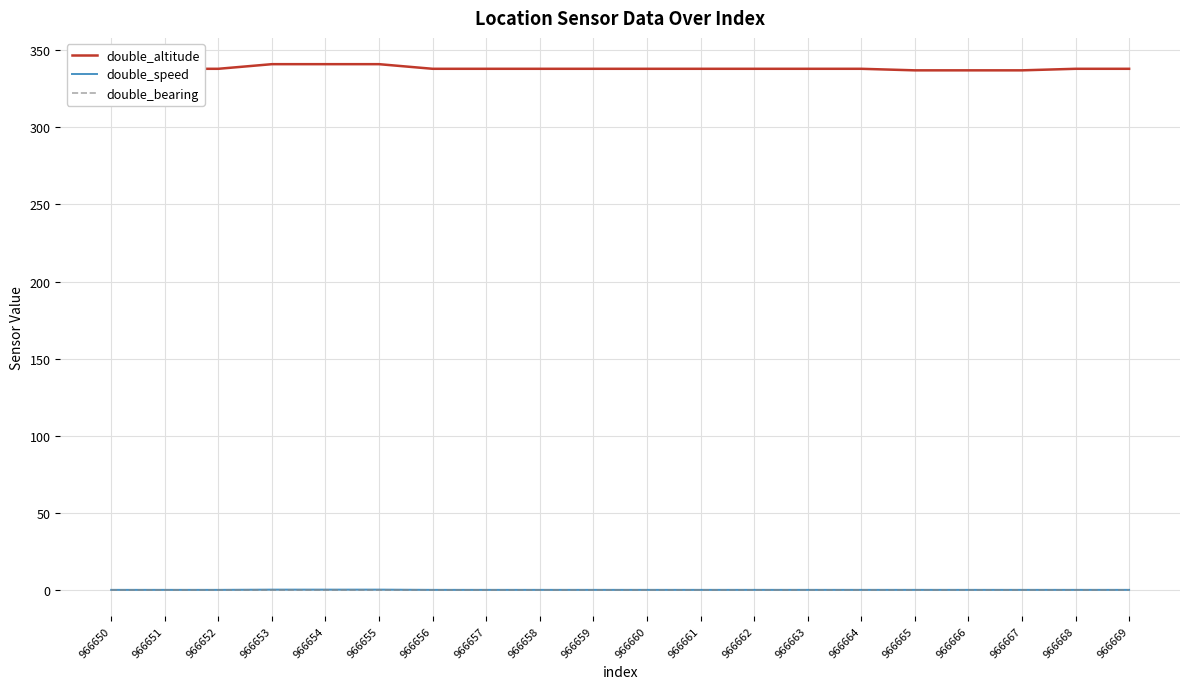

True or false: double_speed and double_altitude cross at least once.

False